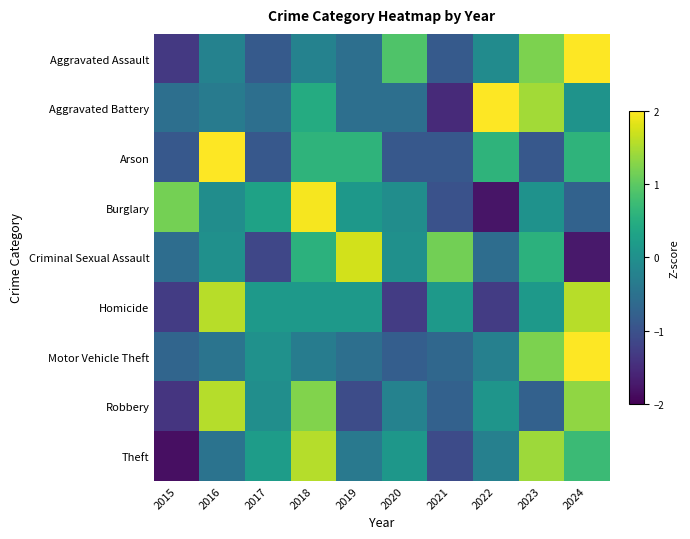

Reading right to left, list all the values displayed in this chart.

Aggravated Assault: 2024=2.0	2023=1.2	2022=-0.1	2021=-0.9	2020=0.9	2019=-0.5	2018=-0.2	2017=-0.9	2016=-0.2	2015=-1.3
Aggravated Battery: 2024=0.1	2023=1.4	2022=2.0	2021=-1.5	2020=-0.5	2019=-0.5	2018=0.5	2017=-0.5	2016=-0.3	2015=-0.5
Arson: 2024=0.6	2023=-0.9	2022=0.6	2021=-0.9	2020=-0.9	2019=0.6	2018=0.6	2017=-0.9	2016=2.1	2015=-0.9
Burglary: 2024=-0.7	2023=0.0	2022=-1.8	2021=-1.0	2020=-0.0	2019=0.1	2018=2.0	2017=0.3	2016=-0.0	2015=1.2
Criminal Sexual Assault: 2024=-1.7	2023=0.6	2022=-0.6	2021=1.2	2020=0.0	2019=1.7	2018=0.6	2017=-1.2	2016=0.0	2015=-0.6
Homicide: 2024=1.6	2023=0.1	2022=-1.3	2021=0.1	2020=-1.3	2019=0.1	2018=0.1	2017=0.1	2016=1.6	2015=-1.3
Motor Vehicle Theft: 2024=2.5	2023=1.2	2022=-0.3	2021=-0.7	2020=-0.8	2019=-0.5	2018=-0.3	2017=0.0	2016=-0.5	2015=-0.7
Robbery: 2024=1.3	2023=-0.8	2022=0.1	2021=-0.8	2020=-0.2	2019=-1.1	2018=1.2	2017=-0.0	2016=1.6	2015=-1.4
Theft: 2024=0.7	2023=1.4	2022=-0.3	2021=-1.1	2020=0.1	2019=-0.4	2018=1.6	2017=0.2	2016=-0.5	2015=-1.8